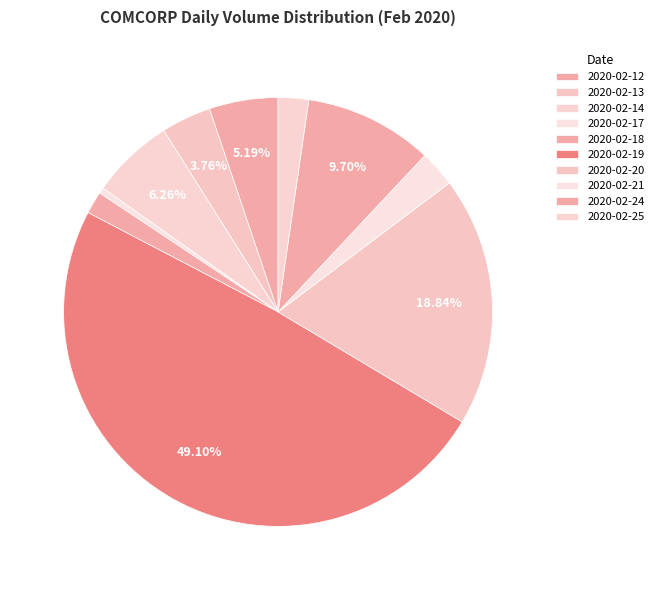

Between 2020-02-20 and 2020-02-19, which is larger?

2020-02-19